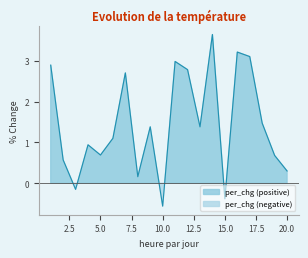

The value at 10 is -0.6. True or false?

True